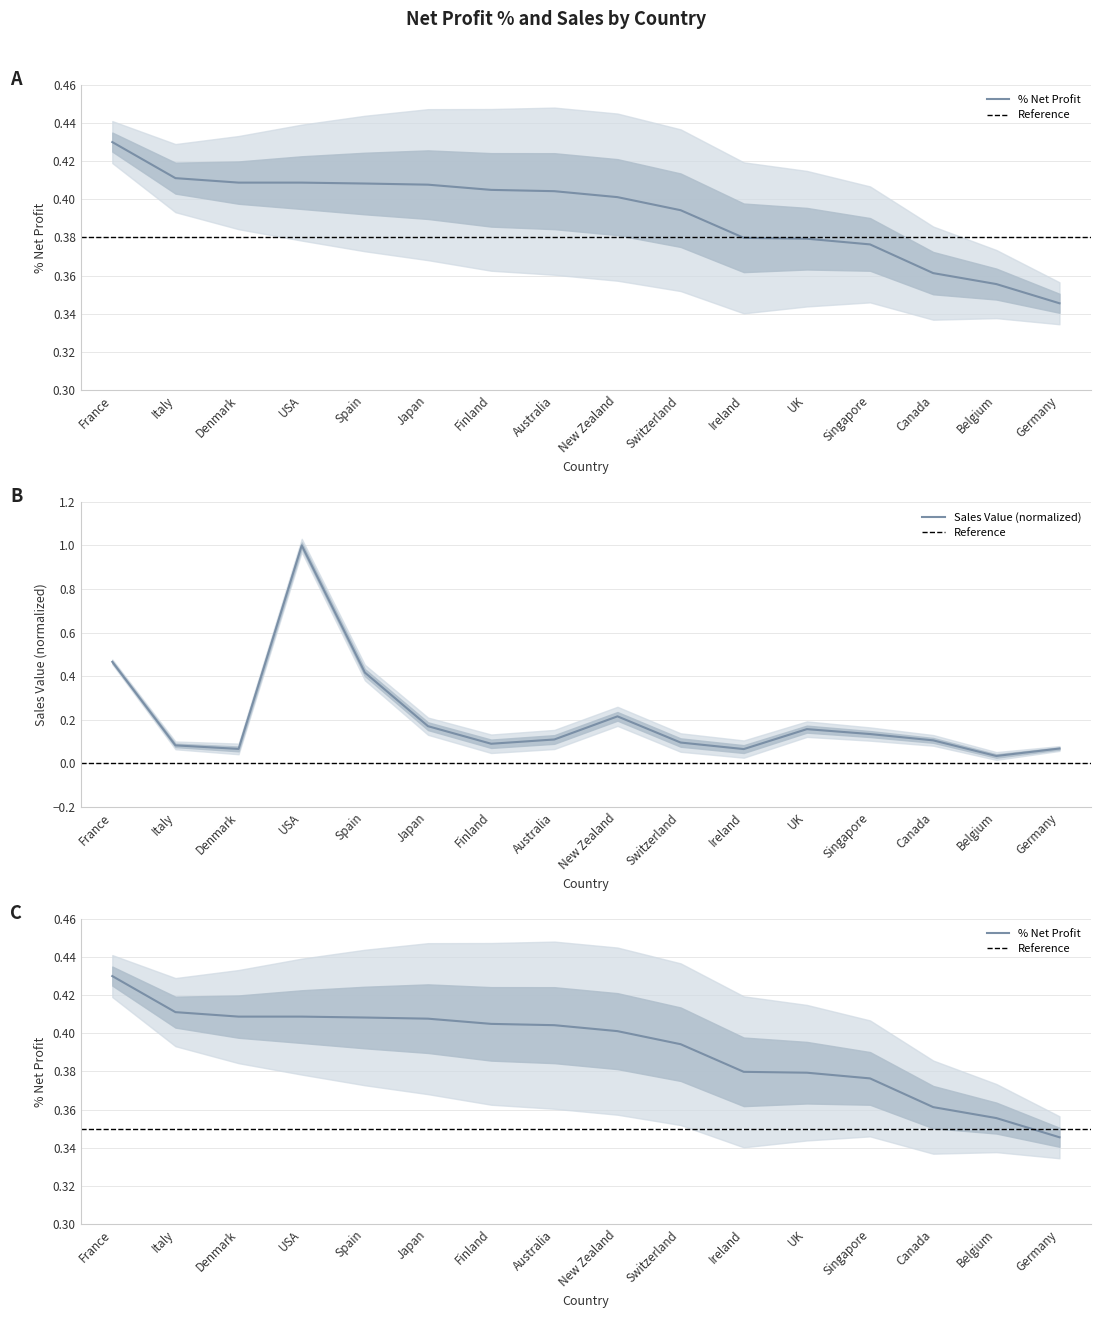

Reading left to right, extract all data points from this chart.

% Net Profit: France=0.4	Italy=0.4	Denmark=0.4	USA=0.4	Spain=0.4	Japan=0.4	Finland=0.4	Australia=0.4	New Zealand=0.4	Switzerland=0.4	Ireland=0.4	UK=0.4	Singapore=0.4	Canada=0.4	Belgium=0.4	Germany=0.3
Sales Value (scaled): France=0.5	Italy=0.1	Denmark=0.1	USA=1.0	Spain=0.4	Japan=0.2	Finland=0.1	Australia=0.1	New Zealand=0.2	Switzerland=0.1	Ireland=0.1	UK=0.2	Singapore=0.1	Canada=0.1	Belgium=0.0	Germany=0.1